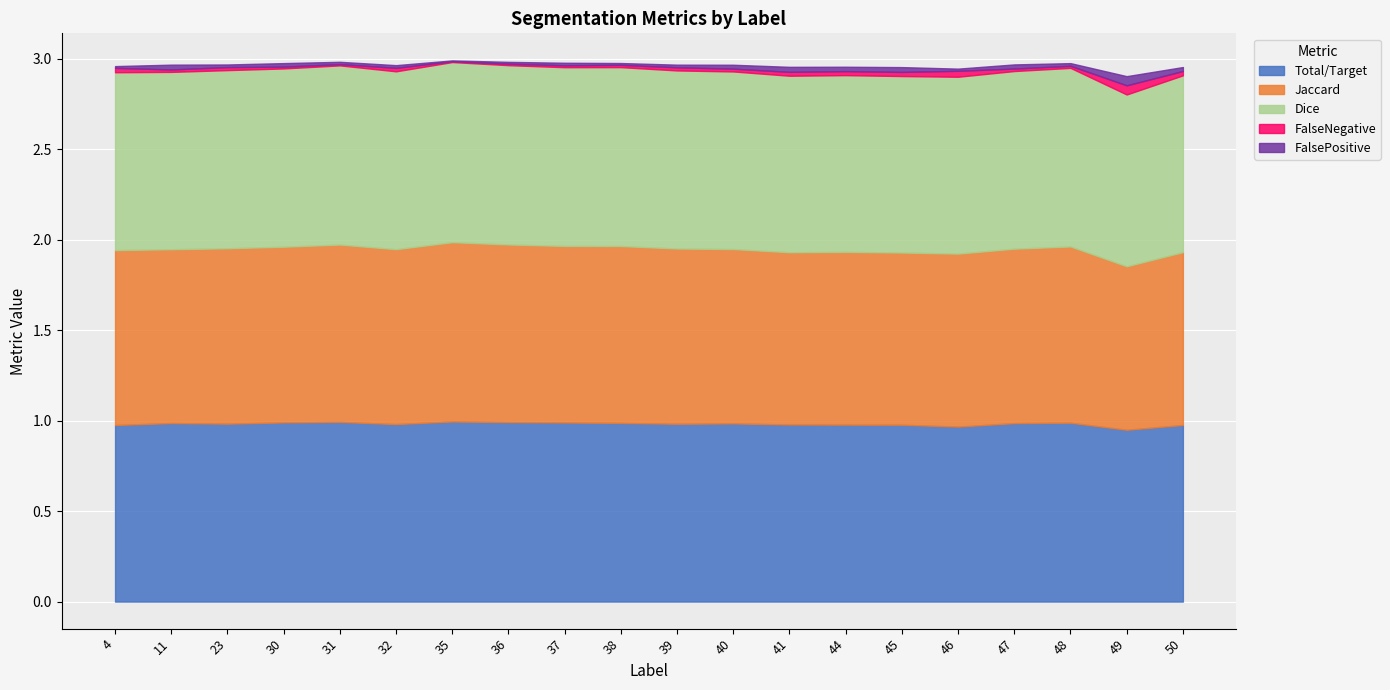

Reading left to right, what are all the values shown in this chart?

Total/Target: 4=1.0	11=1.0	23=1.0	30=1.0	31=1.0	32=1.0	35=1.0	36=1.0	37=1.0	38=1.0	39=1.0	40=1.0	41=1.0	44=1.0	45=1.0	46=1.0	47=1.0	48=1.0	49=0.9	50=1.0
Jaccard: 4=1.0	11=1.0	23=1.0	30=1.0	31=1.0	32=1.0	35=1.0	36=1.0	37=1.0	38=1.0	39=1.0	40=1.0	41=1.0	44=1.0	45=1.0	46=1.0	47=1.0	48=1.0	49=0.9	50=1.0
Dice: 4=1.0	11=1.0	23=1.0	30=1.0	31=1.0	32=1.0	35=1.0	36=1.0	37=1.0	38=1.0	39=1.0	40=1.0	41=1.0	44=1.0	45=1.0	46=1.0	47=1.0	48=1.0	49=0.9	50=1.0
FalseNegative: 4=0.0	11=0.0	23=0.0	30=0.0	31=0.0	32=0.0	35=0.0	36=0.0	37=0.0	38=0.0	39=0.0	40=0.0	41=0.0	44=0.0	45=0.0	46=0.0	47=0.0	48=0.0	49=0.1	50=0.0
FalsePositive: 4=0.0	11=0.0	23=0.0	30=0.0	31=0.0	32=0.0	35=0.0	36=0.0	37=0.0	38=0.0	39=0.0	40=0.0	41=0.0	44=0.0	45=0.0	46=0.0	47=0.0	48=0.0	49=0.1	50=0.0